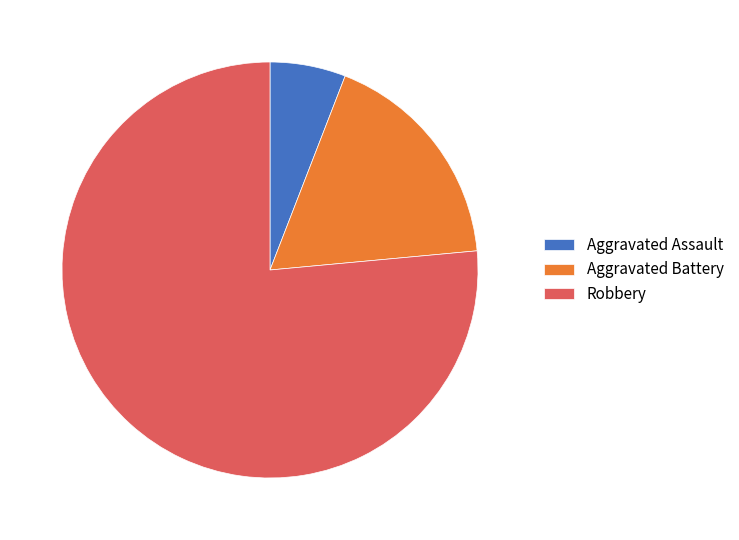

Which slice is the smallest?

Aggravated Assault